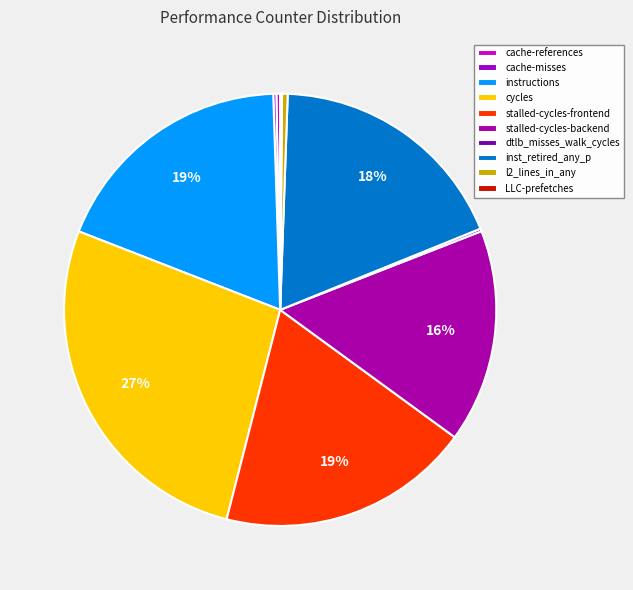

True or false: stalled-cycles-frontend accounts for 28% of the total.

False